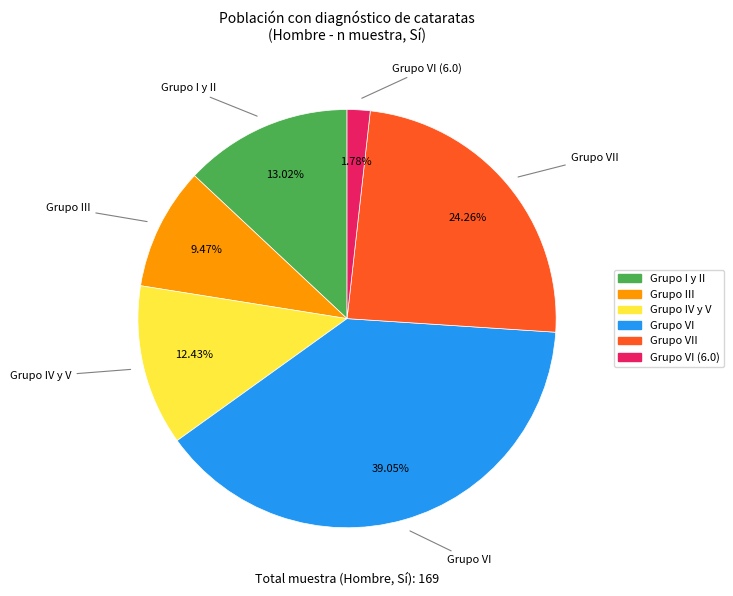

Does any single category account for the majority?

No